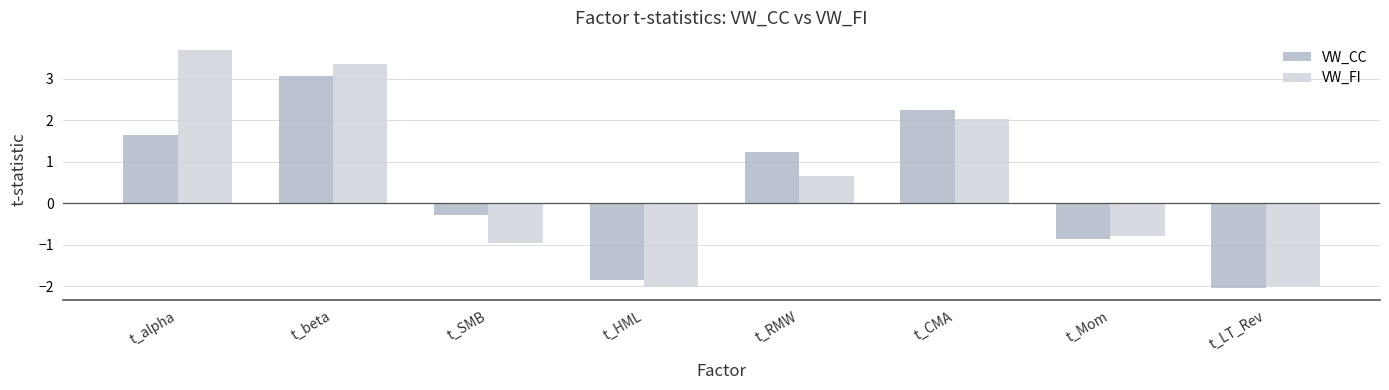

How many categories are shown in the chart?

8